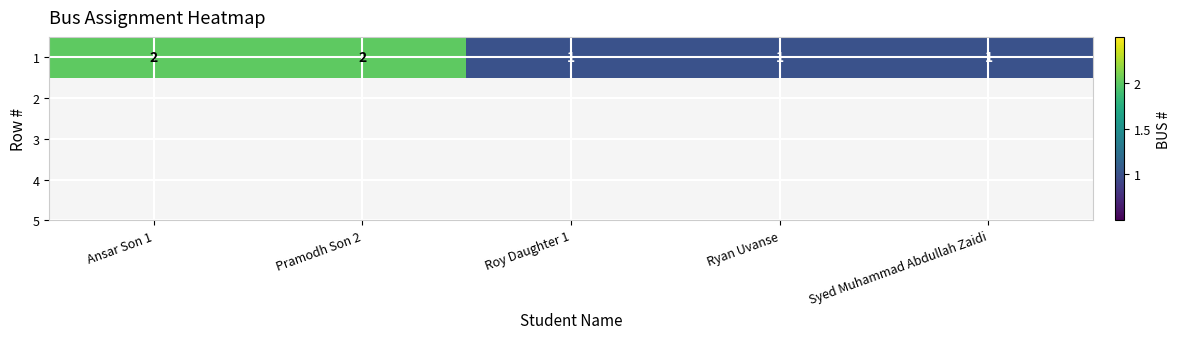

What is the maximum value shown in the chart?

2